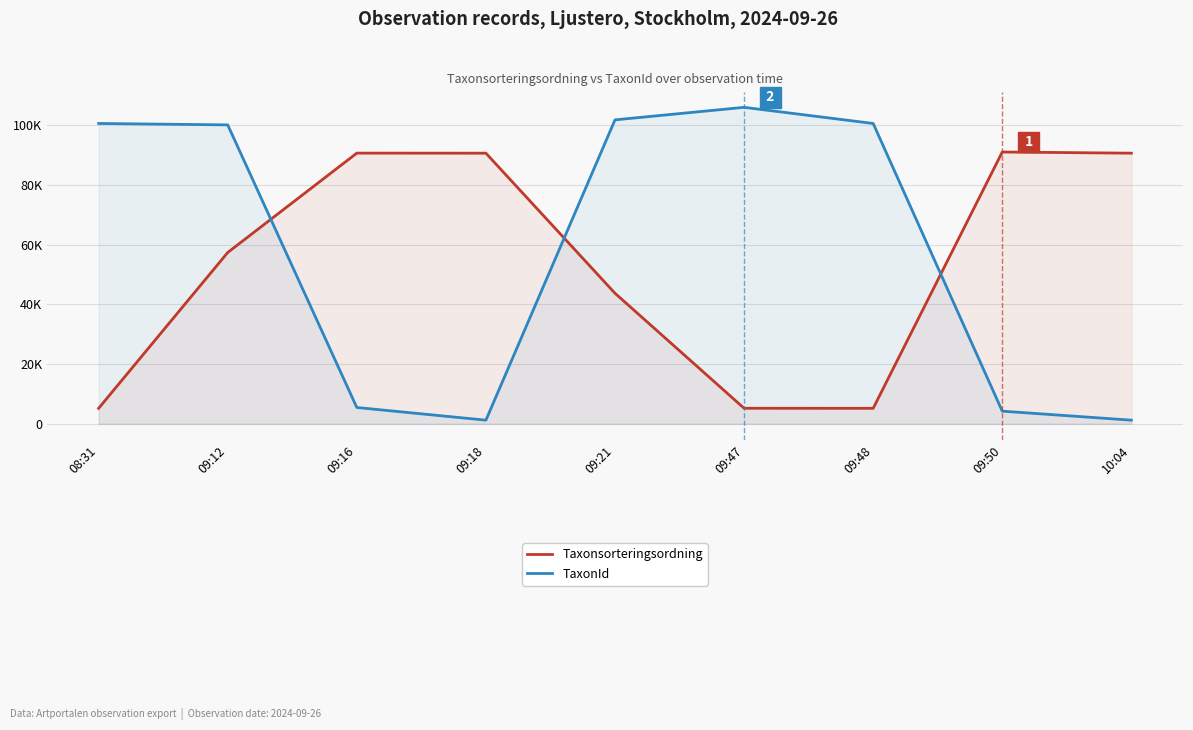

At which label is TaxonId closest to 53566?

09:12